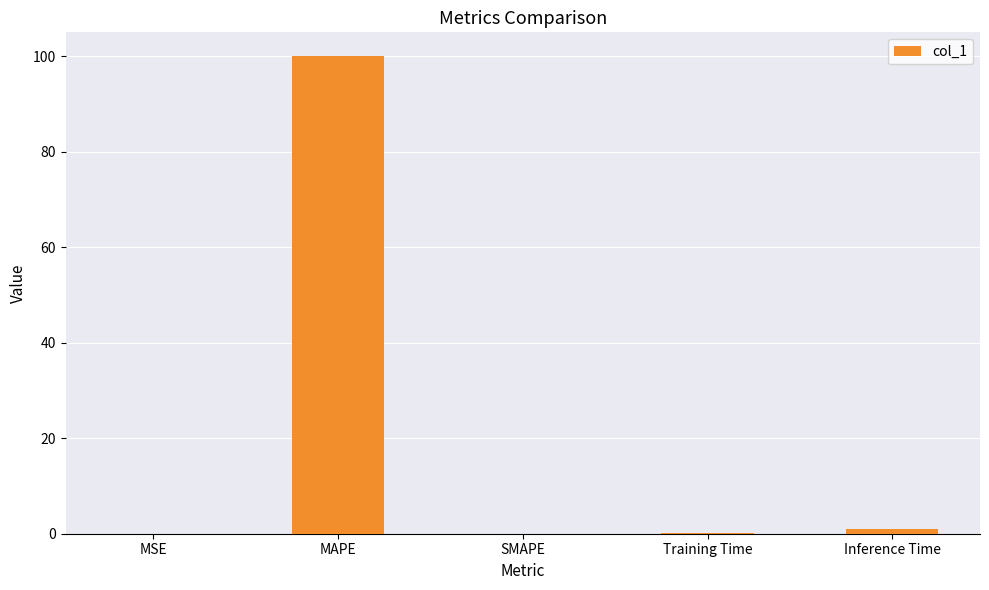

What is the sum of all values?

101.0